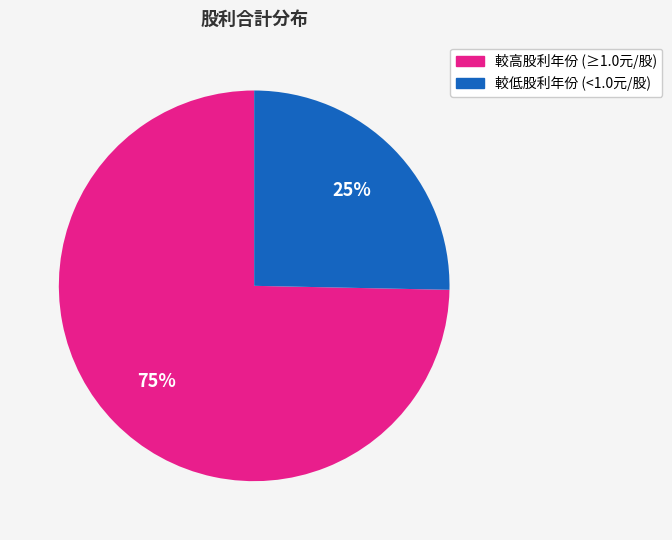

Is there any slice that represents more than half of the pie?

Yes